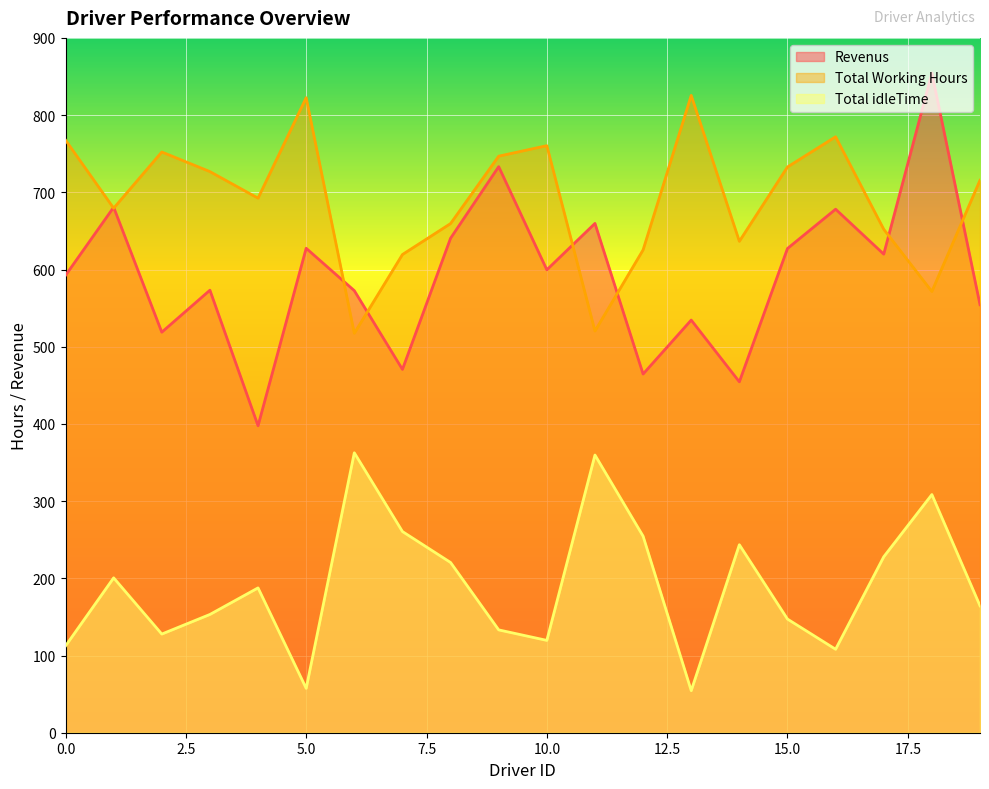

Is the value of Revenus at 0 greater than the value of Total Working Hours at 2?

No